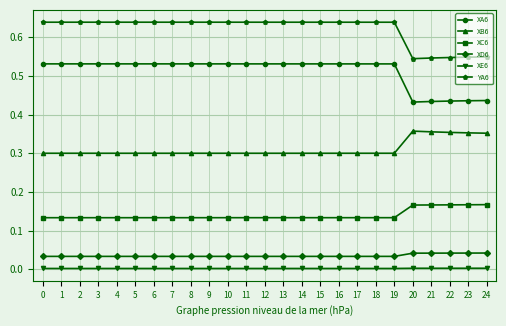

The XE6 series shows 0.0 at 21. True or false?

True